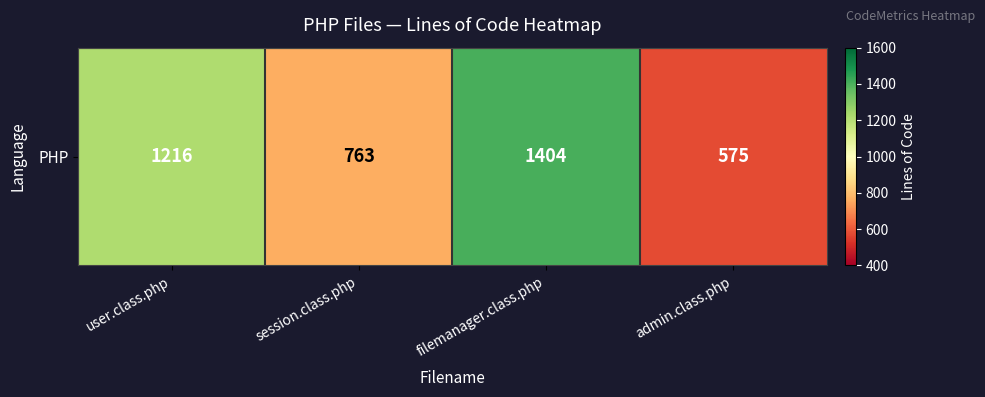

What is the minimum value shown in the chart?

575